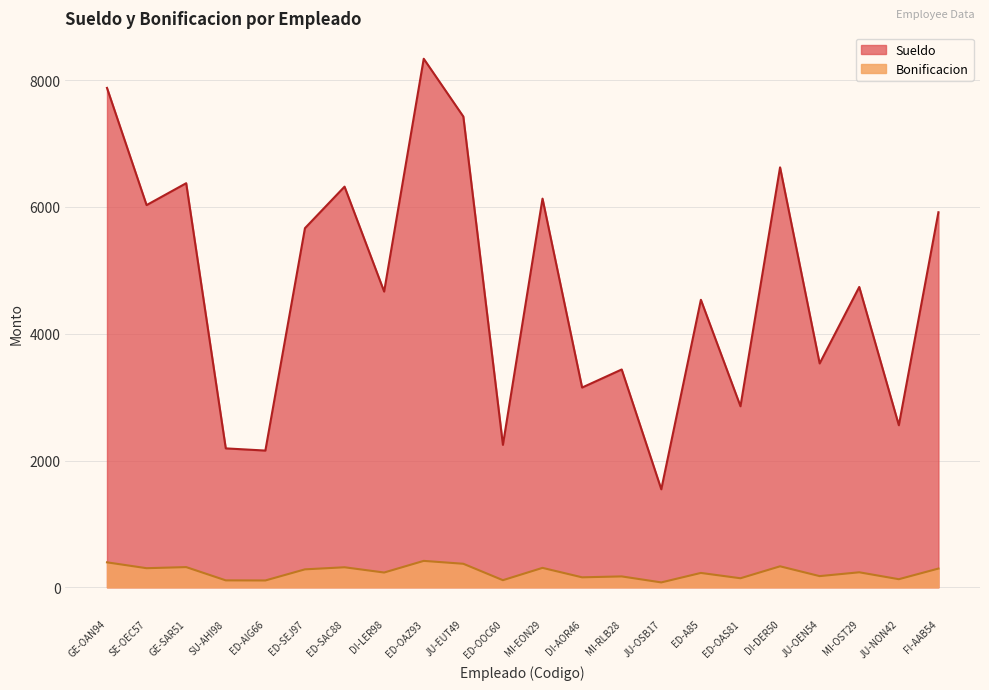

Is the value of Bonificacion at MI-OST29 greater than the value of Sueldo at ED-SEJ97?

No